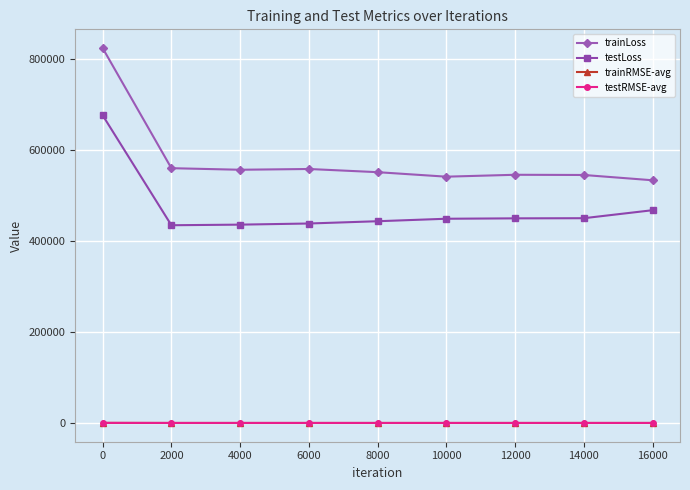

The value of testLoss at 14000 is 450428.9. True or false?

True